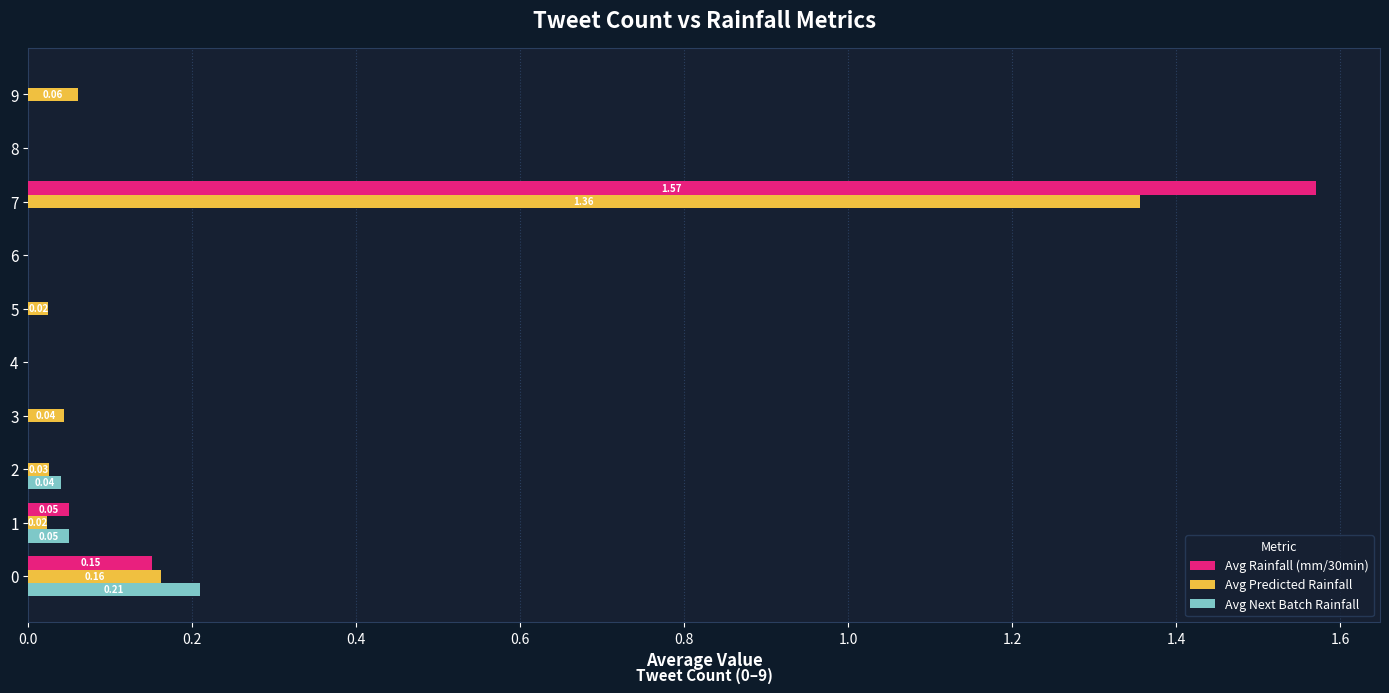

What is the sum of all Avg Predicted Rainfall values?

1.7